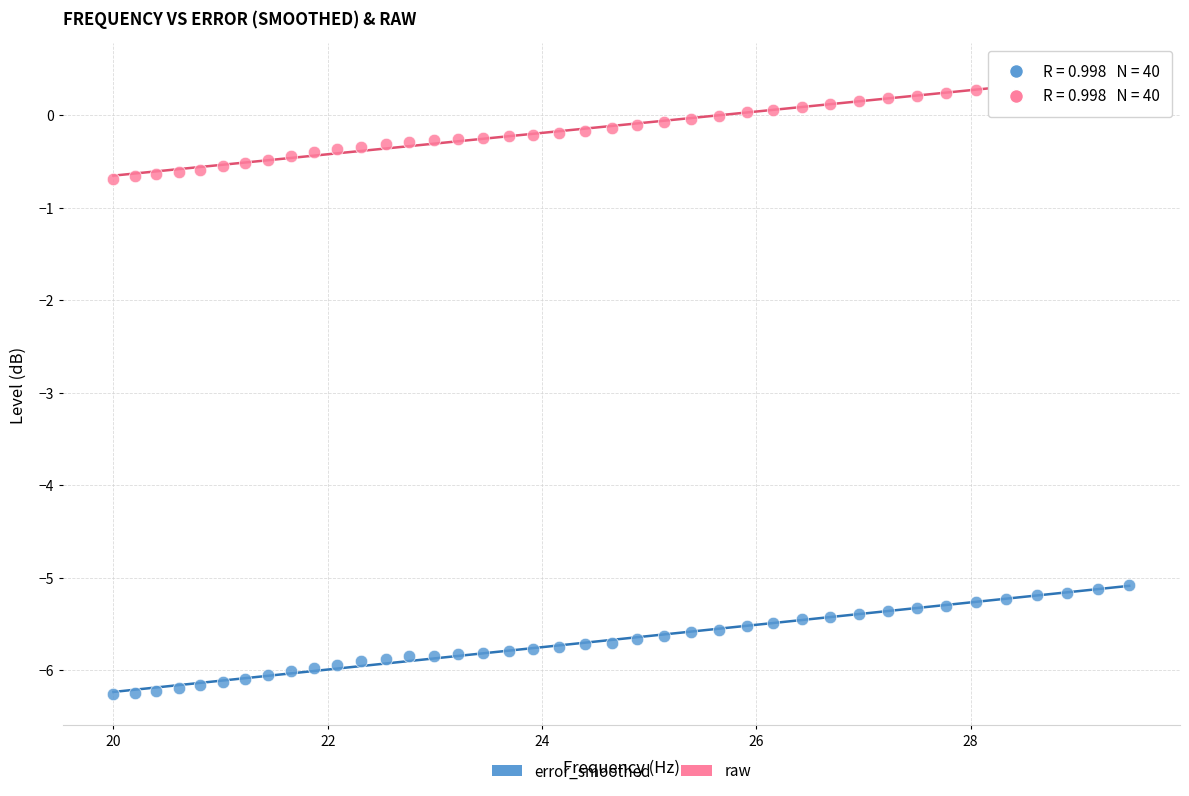

Which series has the largest Y range (max minus min)?

error_smoothed